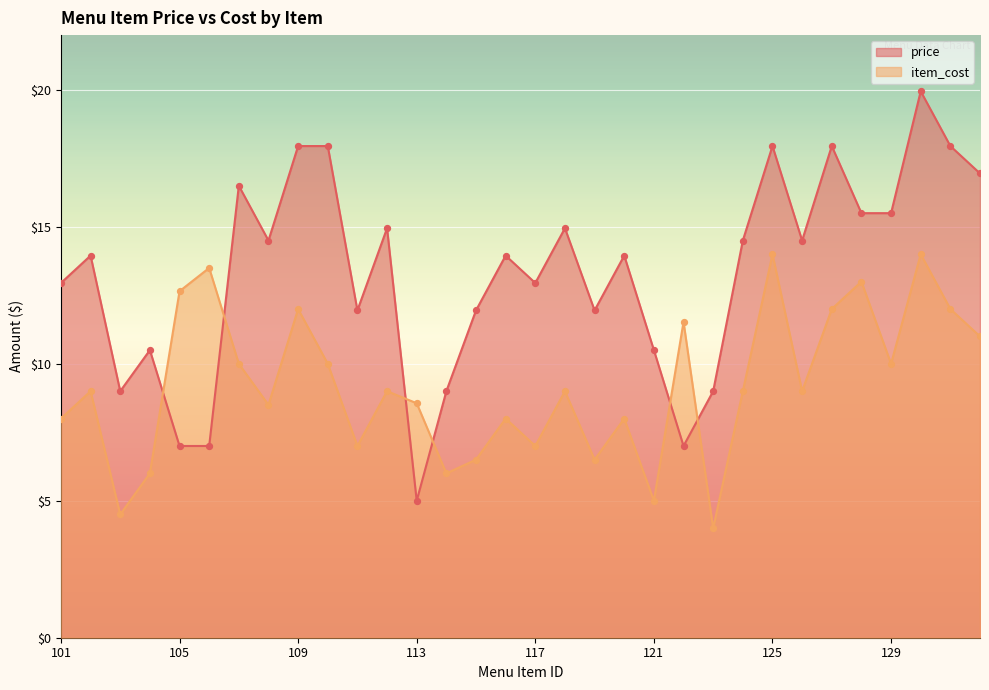

What is the total value across all series at 131?

29.9